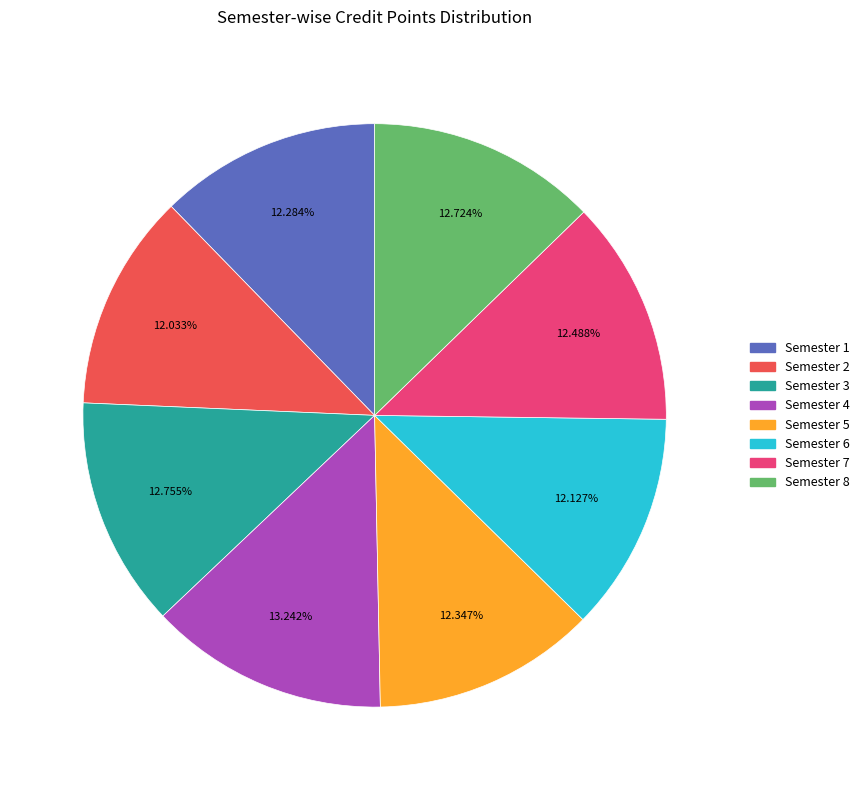

Is Semester 6 the majority of the pie?

No